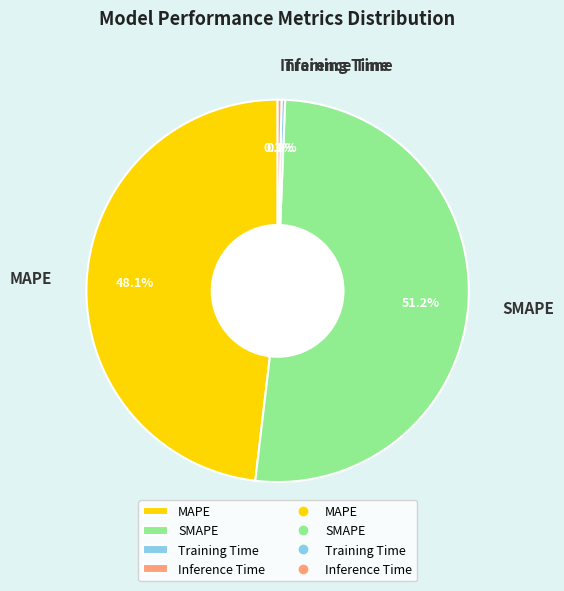

What percentage is the SMAPE slice, to the nearest percent?

51%